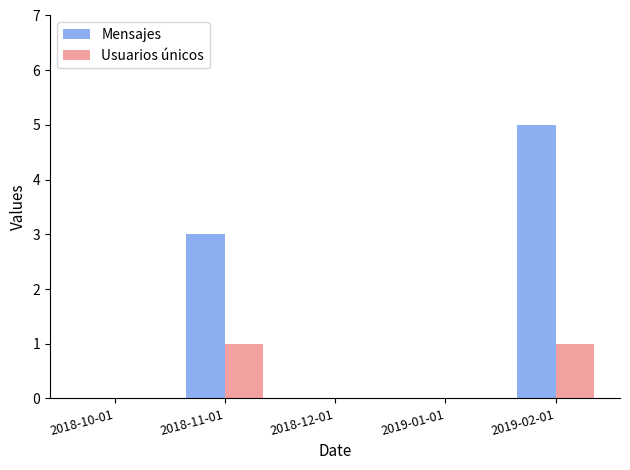

What value does the Usuarios únicos series have at 2019-02-01?

1